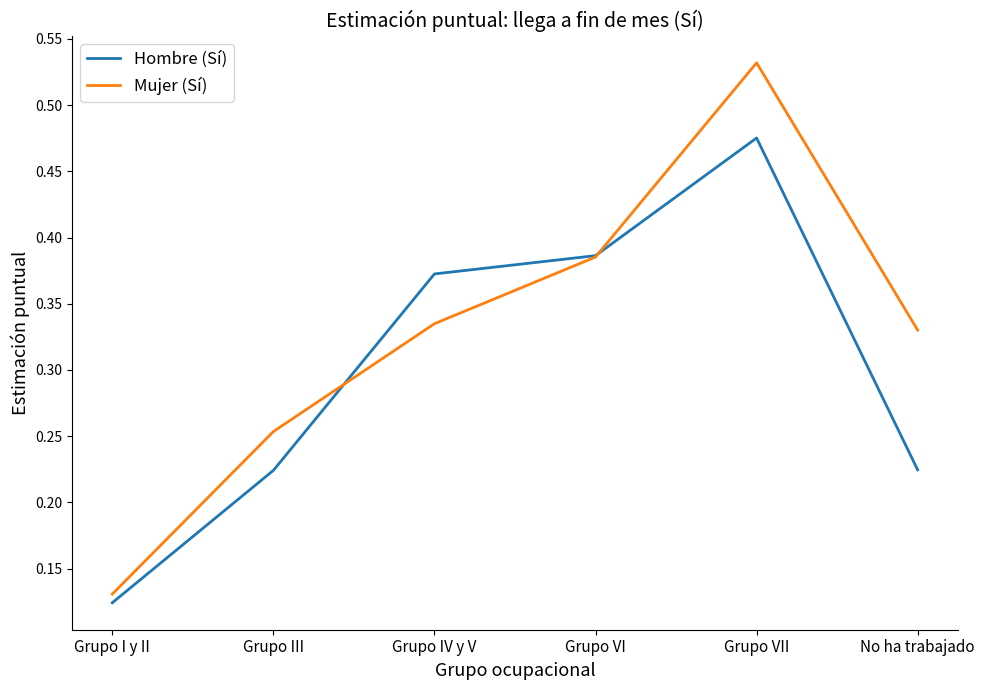

Between Grupo I y II and Grupo IV y V, which series saw the biggest shift?

Hombre (Sí)